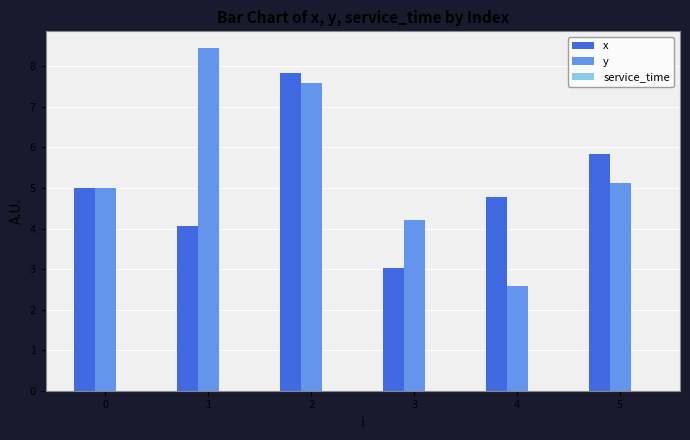

True or false: x has a value of 1.7 at 3.

False